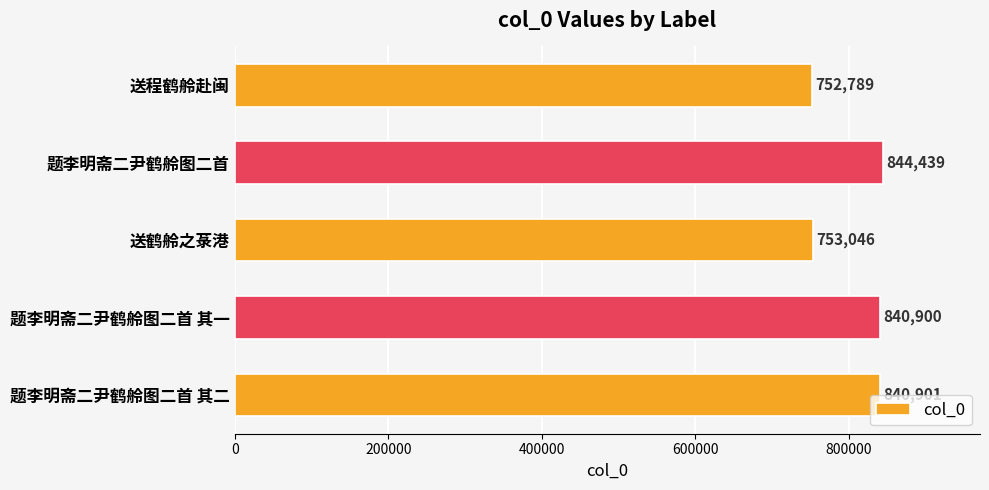

How many distinct data groups are displayed?

1